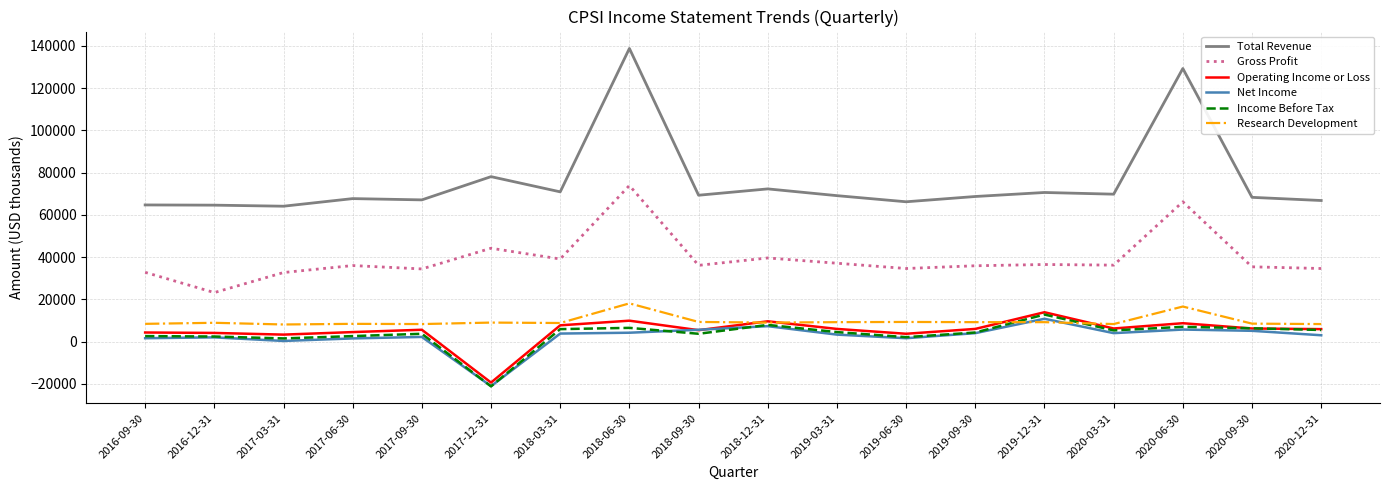

True or false: Research Development and Gross Profit intersect in this chart.

False